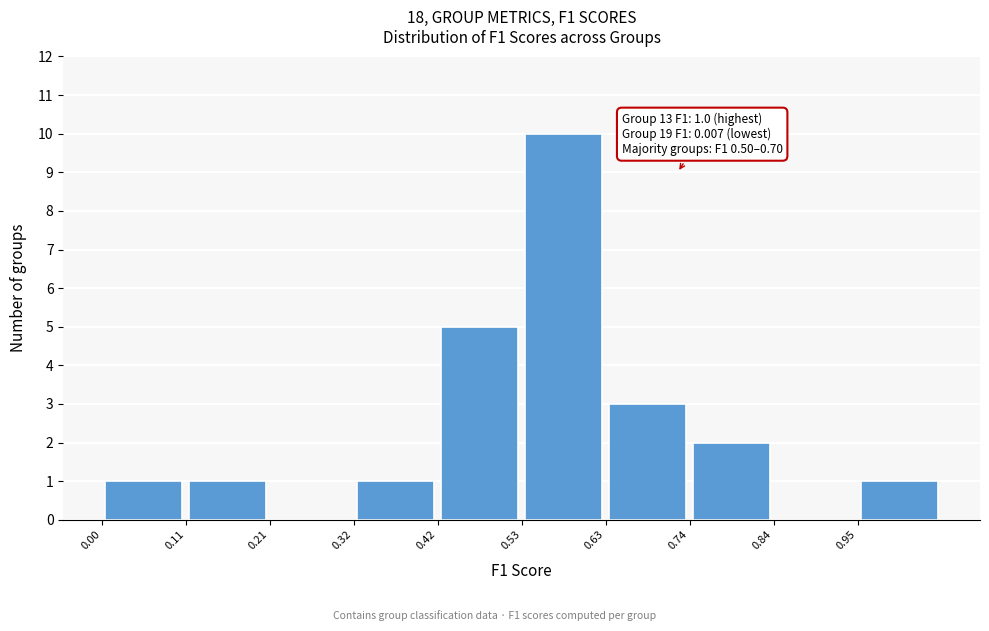

Which range on the x-axis has the tallest bar?

0.525 to 0.630